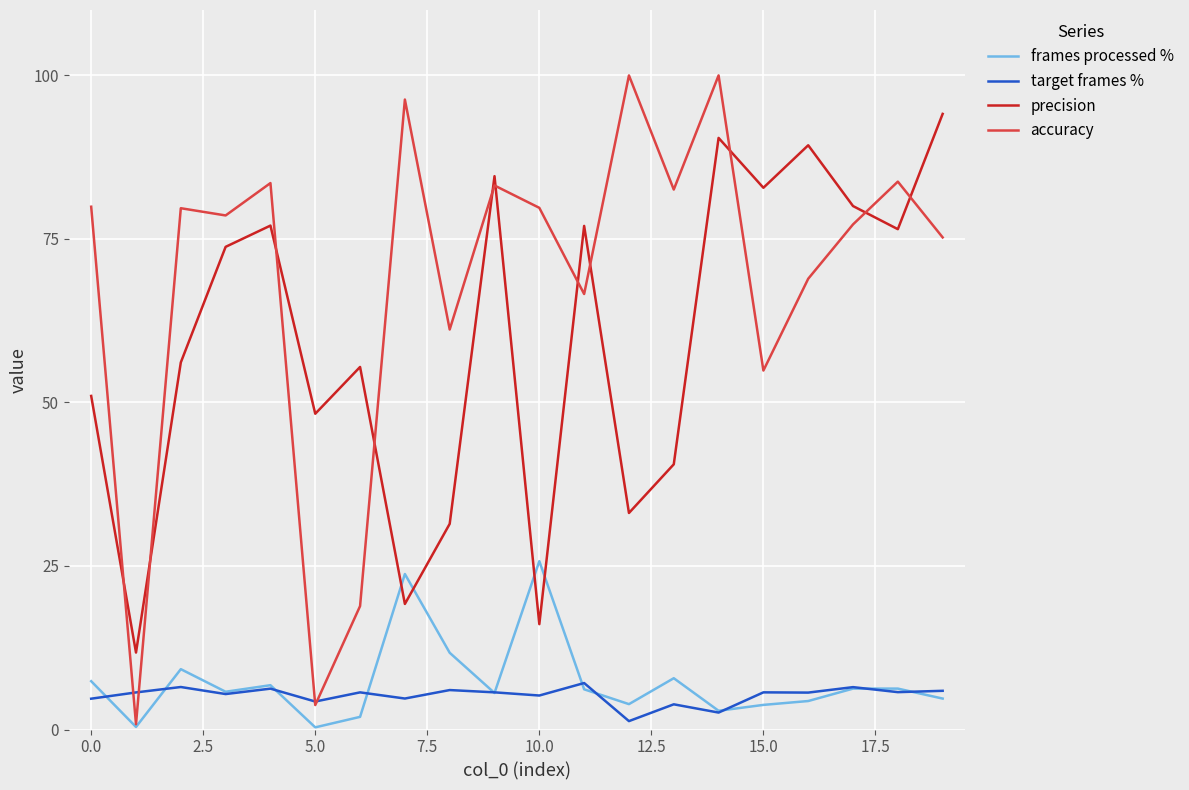

Which series has the largest range (max minus min)?

accuracy